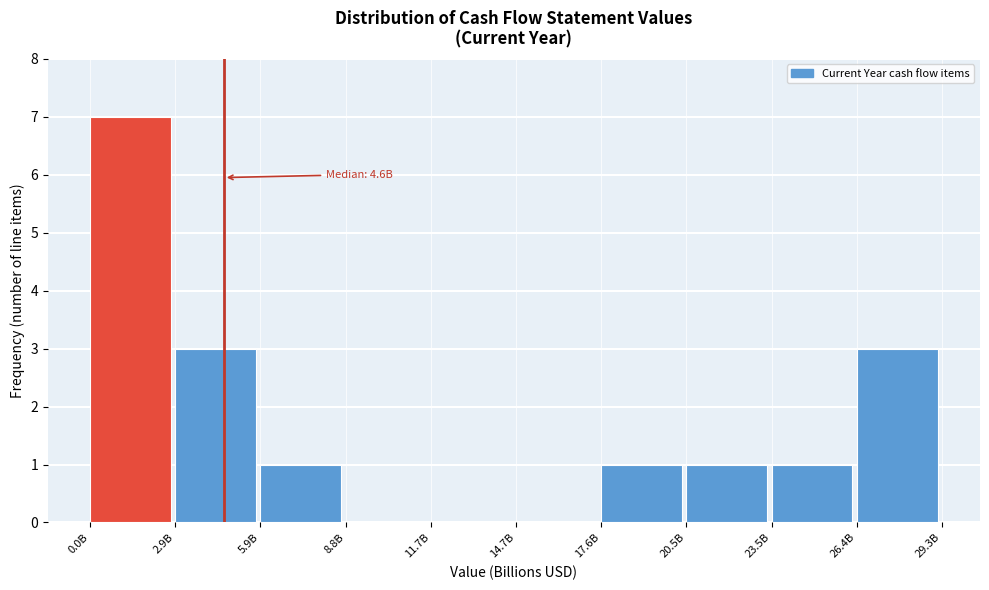

Reading left to right, what are all the values shown in this chart?

0.0B=7	2.9B=3	5.9B=1	8.8B=0	11.7B=0	14.7B=0	17.6B=1	20.5B=1	23.5B=1	26.4B=3